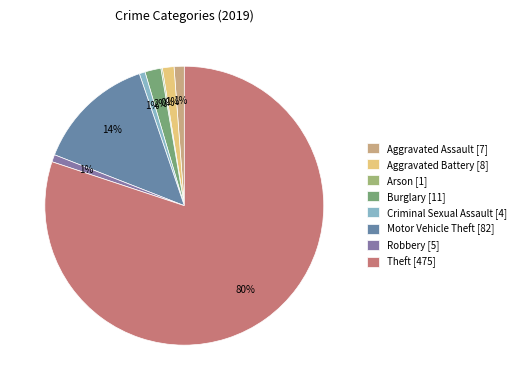

What is the majority slice?

Theft